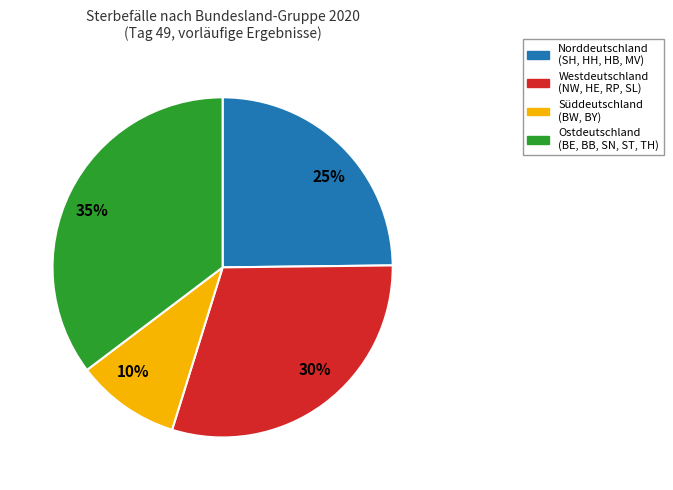

Between 30% and 35%, which is larger?

35%